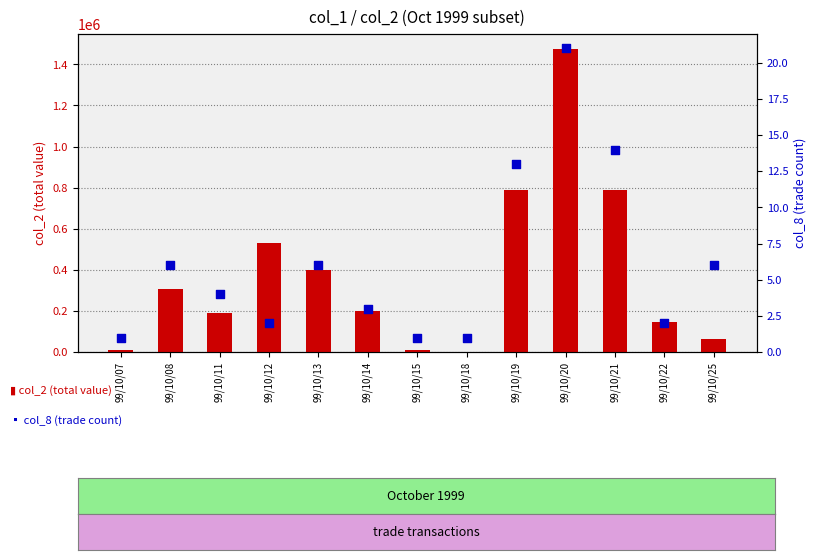

Is the value of col_2 (total value) at 99/10/15 greater than the value of col_8 (trade count) at 99/10/25?

Yes